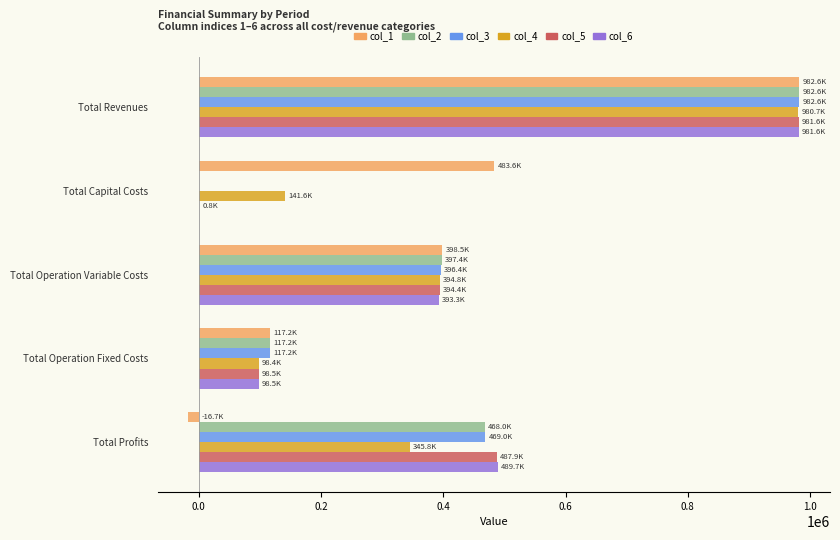

What is the highest value of the col_5 series?

981566.4